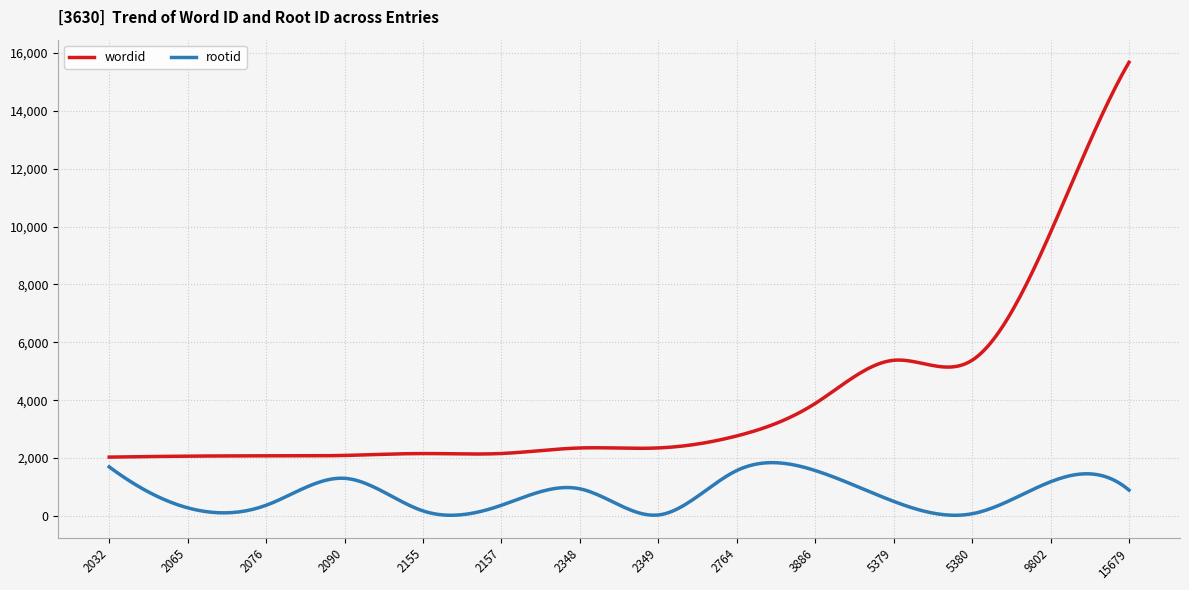

True or false: wordid and rootid cross at least once.

False